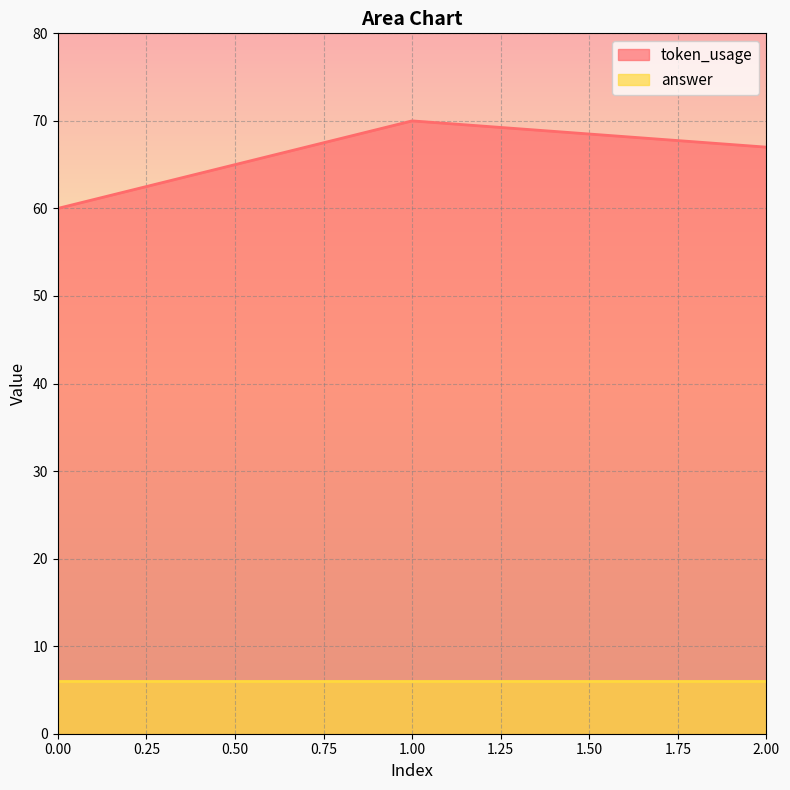

What is the average value?

66